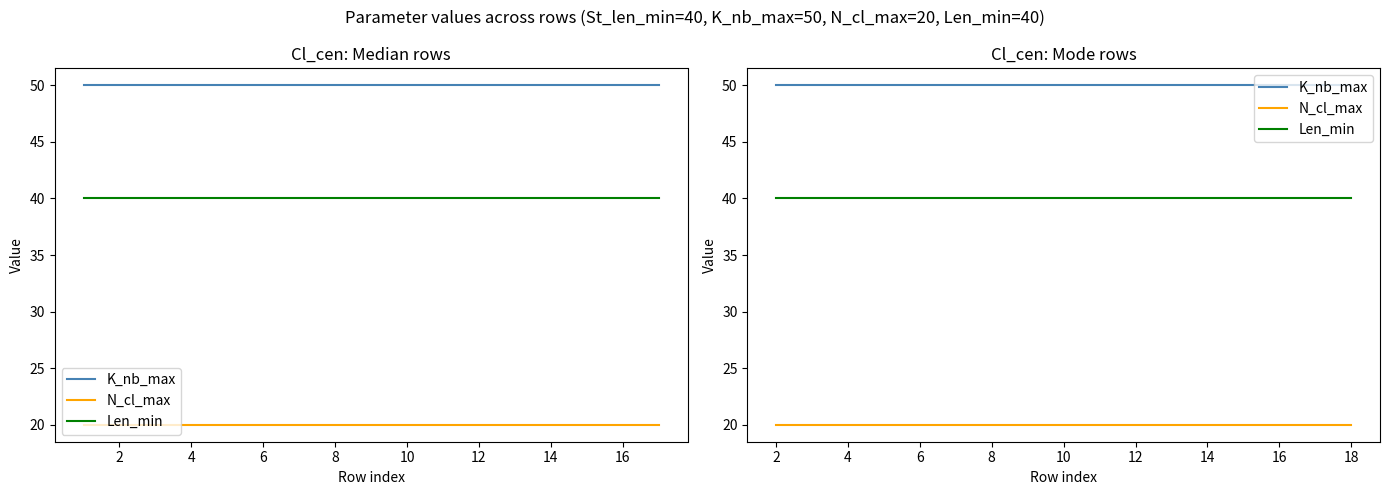

True or false: N_cl_max has more than 0 points higher than both neighbors.

False